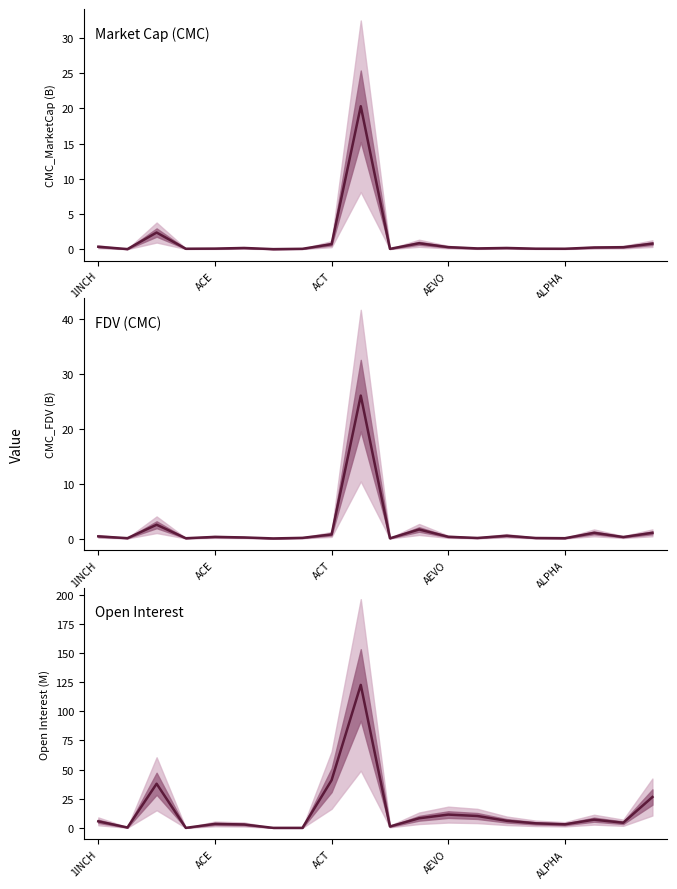

What is the difference between the maximum and minimum values in the FDV (CMC) series?

26.1